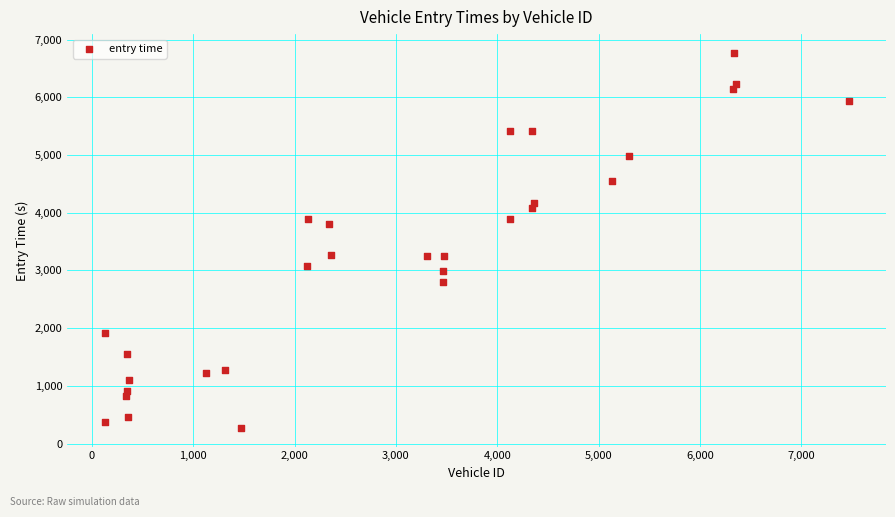

What is the range of X values (max minus min)?

7344.0